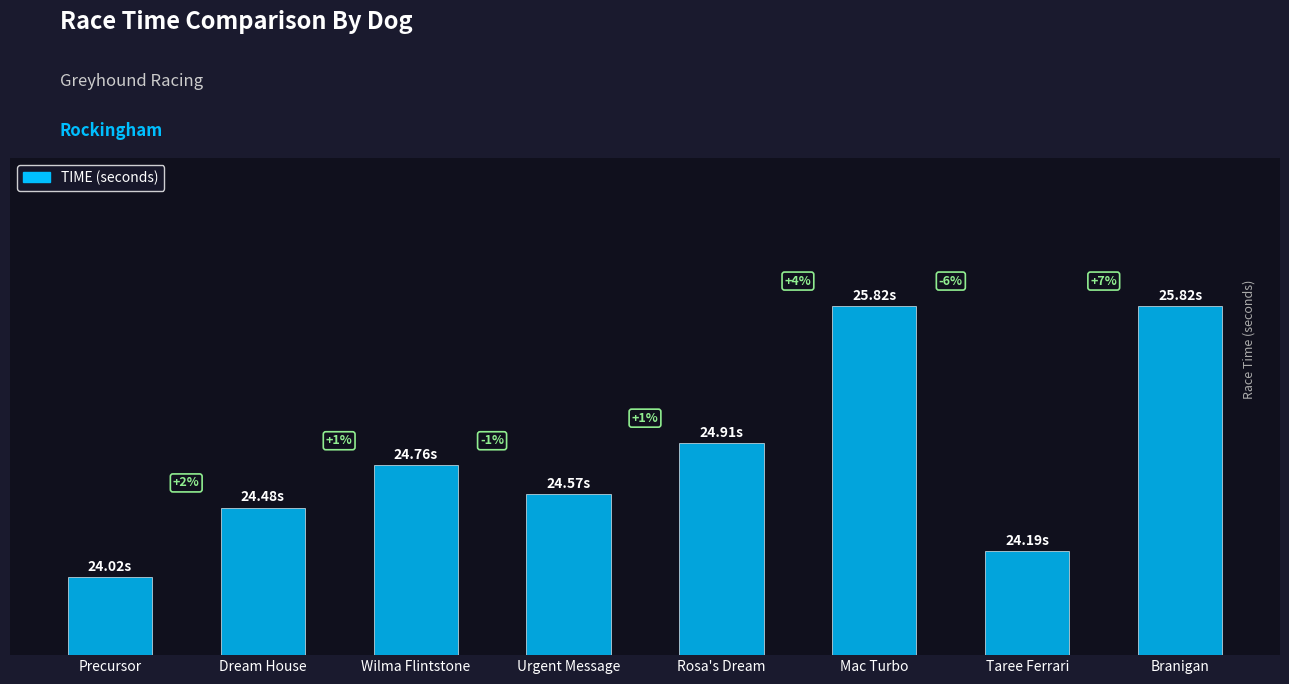

List the labels in order of value, largest first.

Mac Turbo, Branigan, Rosa's Dream, Wilma Flintstone, Urgent Message, Dream House, Taree Ferrari, Precursor